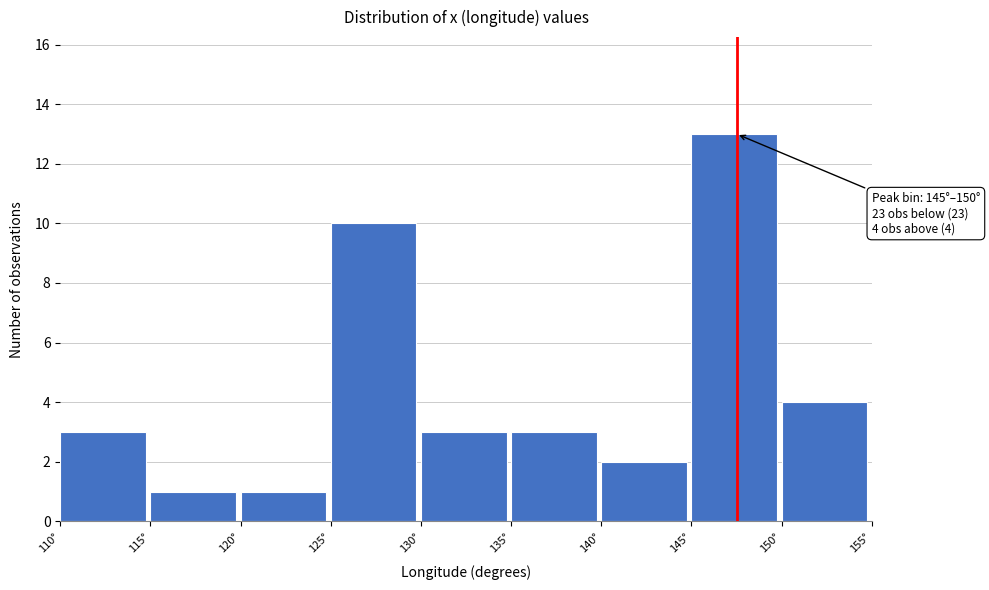

Which range on the x-axis has the tallest bar?

145 to 150